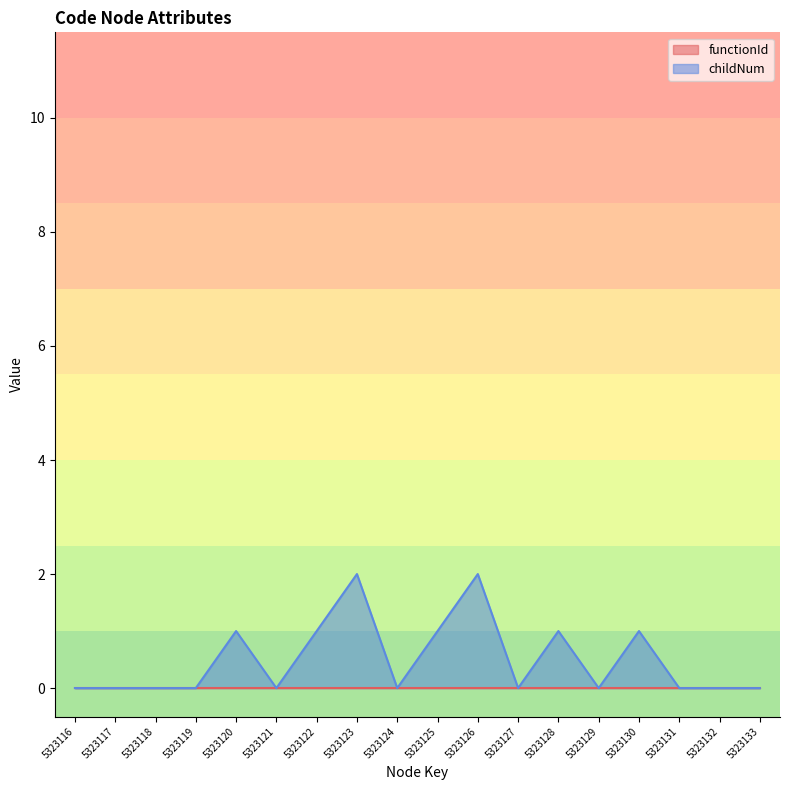

How many data points does each series have?

18